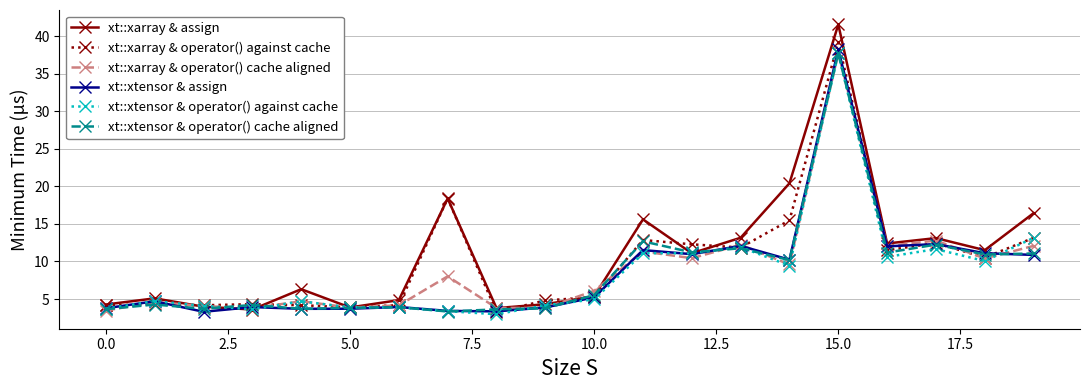

What is the difference between the maximum and minimum values in the xt::xarray & assign series?

38.0